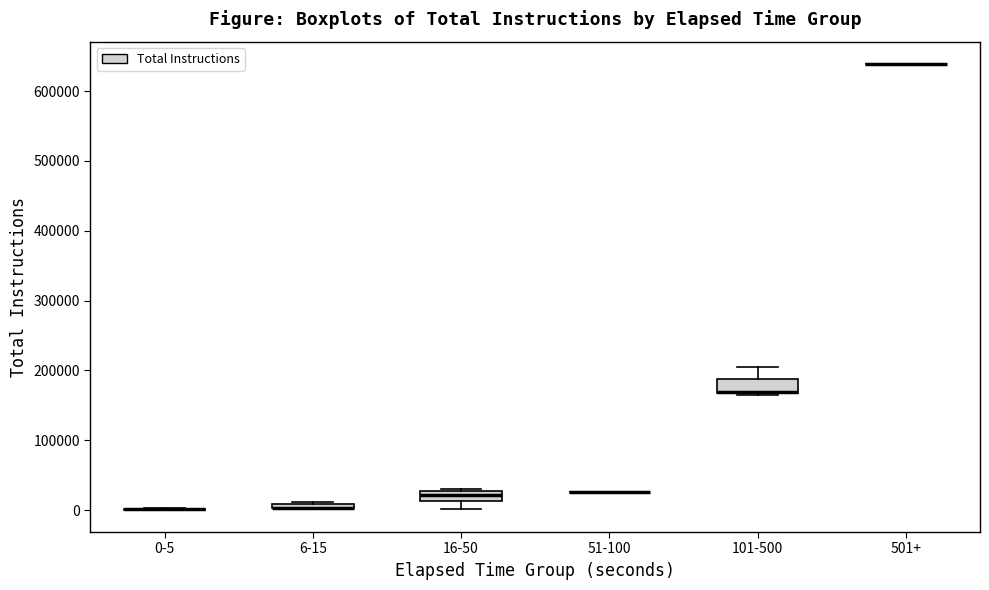

Where is the lower edge of the box for 101-500 on the y-axis? The values are not printed on the chart, so give them approximately, as read against the axis.

170000